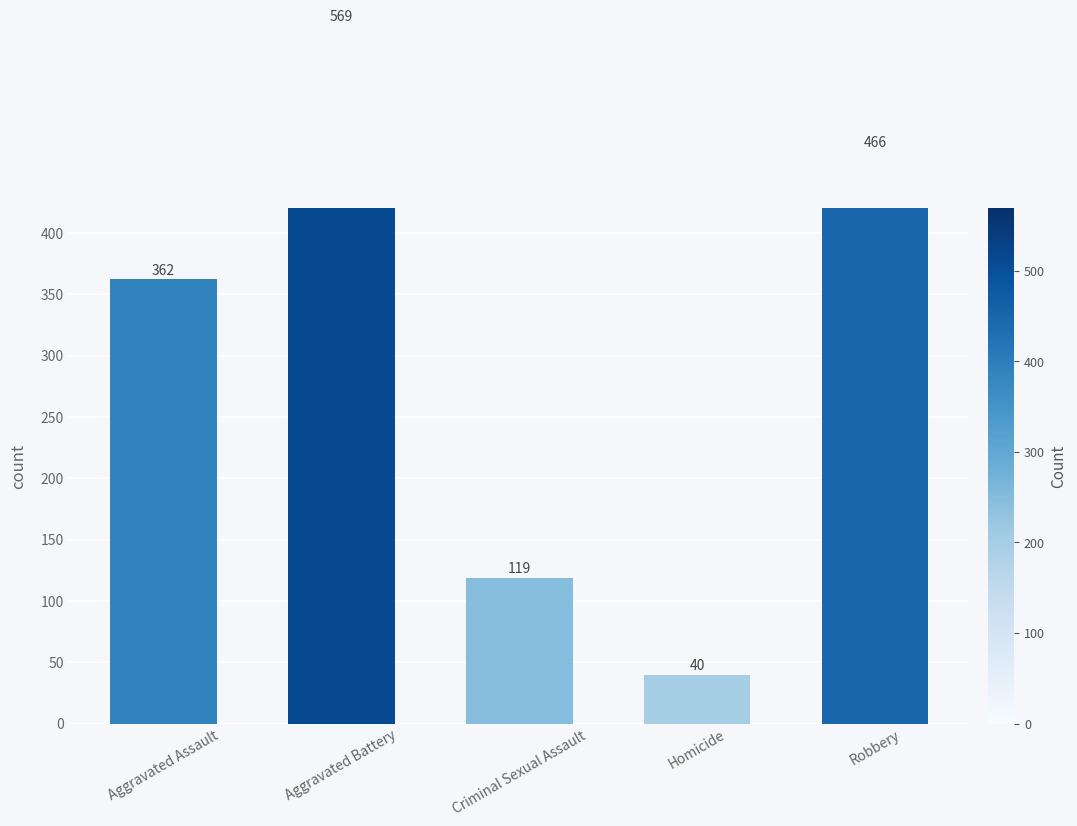

What is the difference between the maximum and minimum values?

529